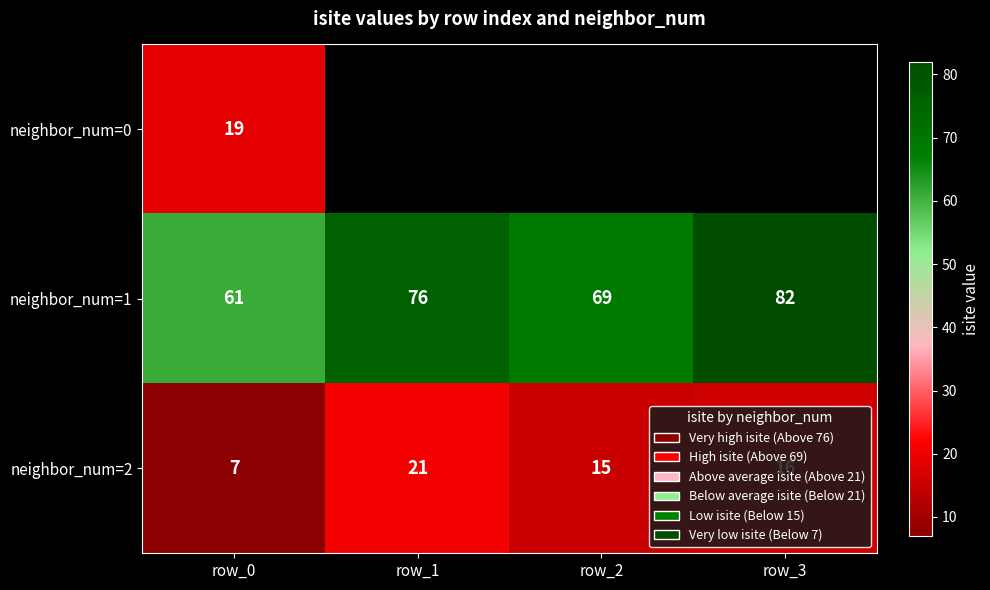

Is it true that neighbor_num=2 equals 12.1 at row_0?

False